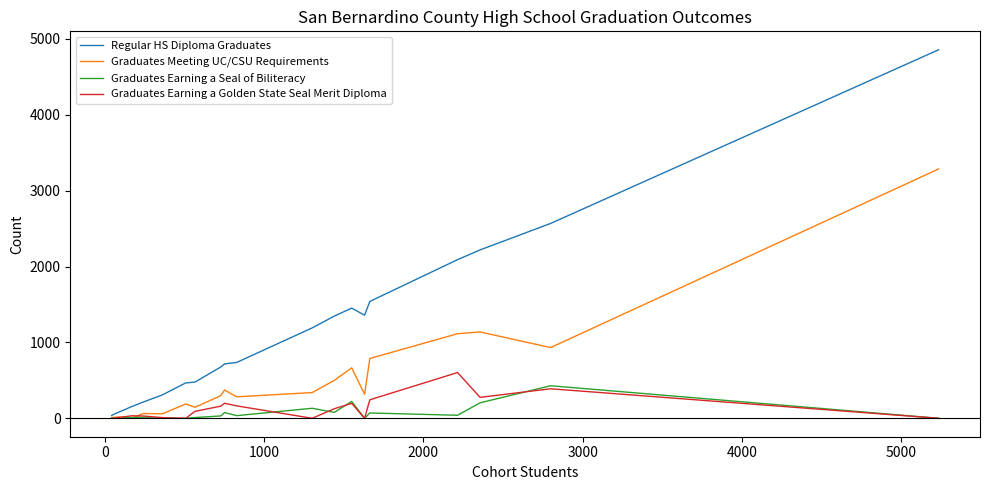

What is the highest value of the Graduates Earning a Seal of Biliteracy series?

429